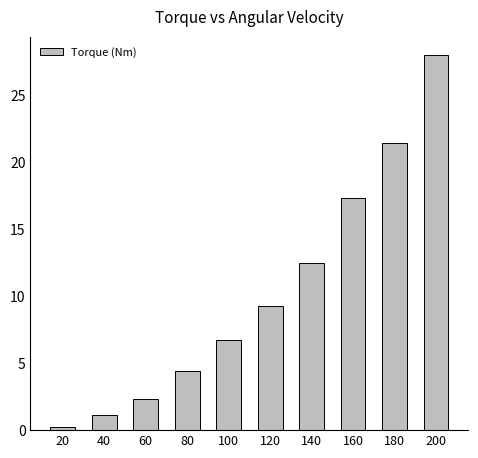

How many series are shown in this chart?

1